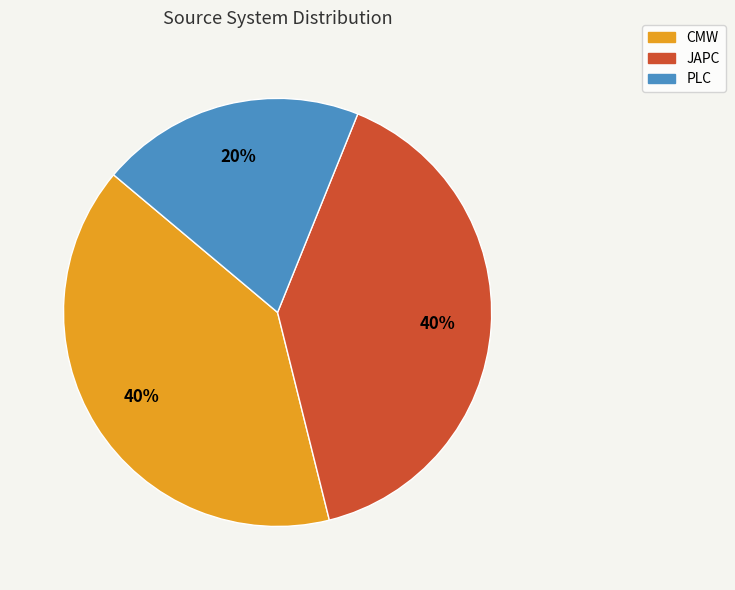

To the nearest percent, what is the average slice percentage?

33%